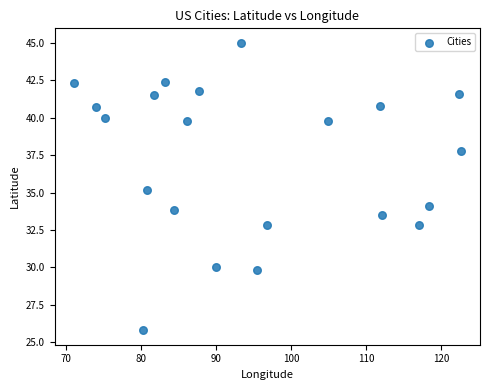

What is the range of Y values (max minus min)?

19.2